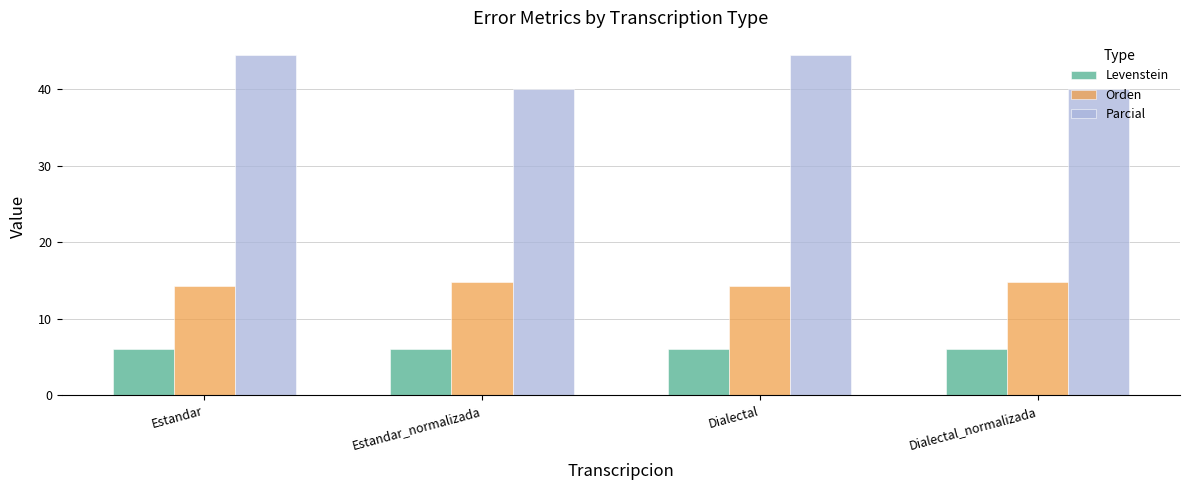

What is the total value across all series at Dialectal_normalizada?

60.9